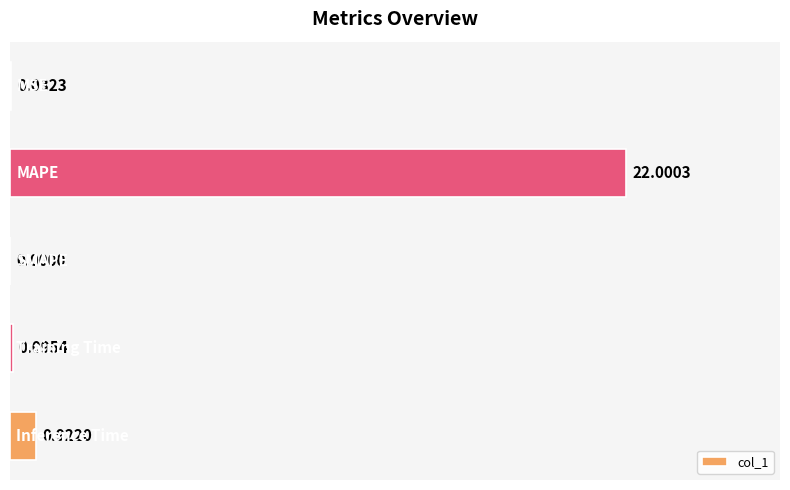

What is the sum of all values?

23.1